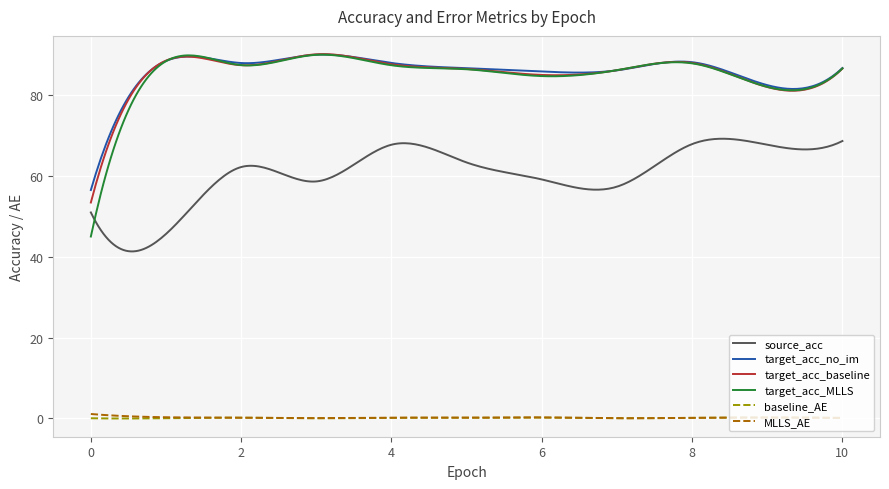

Which series has the widest spread of values?

target_acc_MLLS